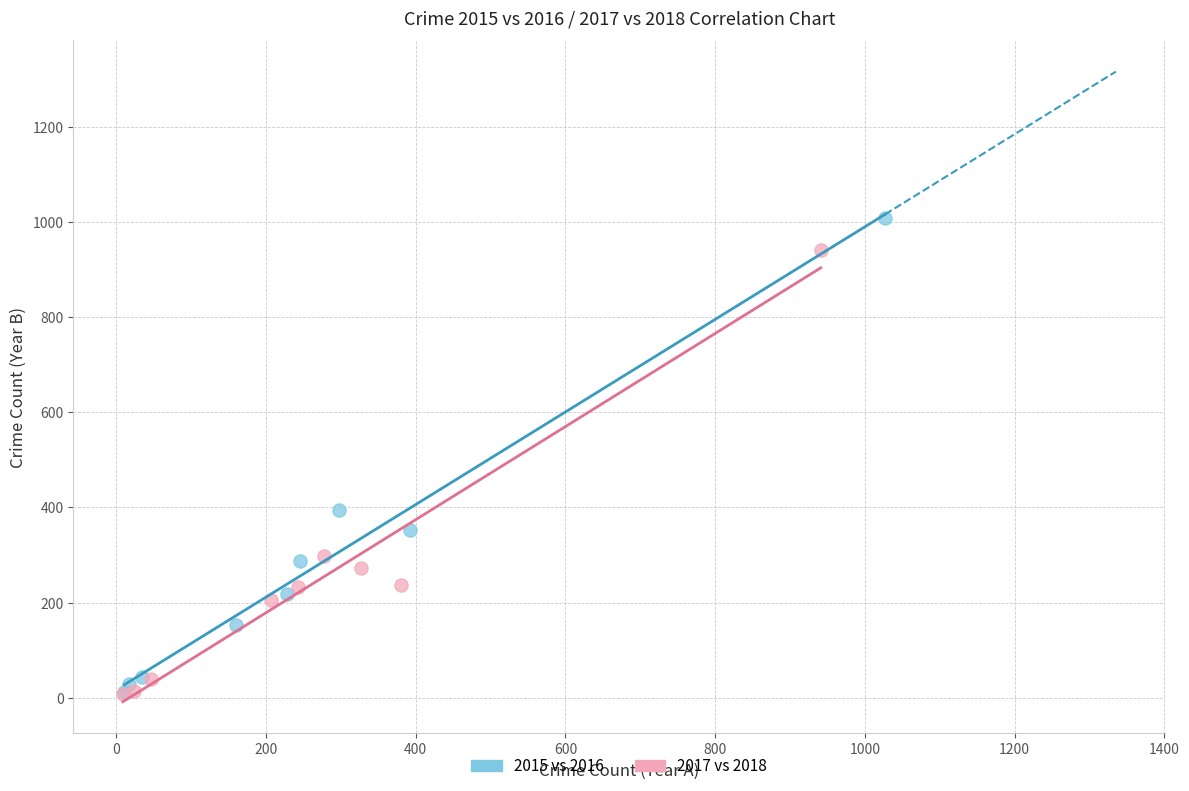

Which series reaches the maximum Y coordinate?

2015 vs 2016